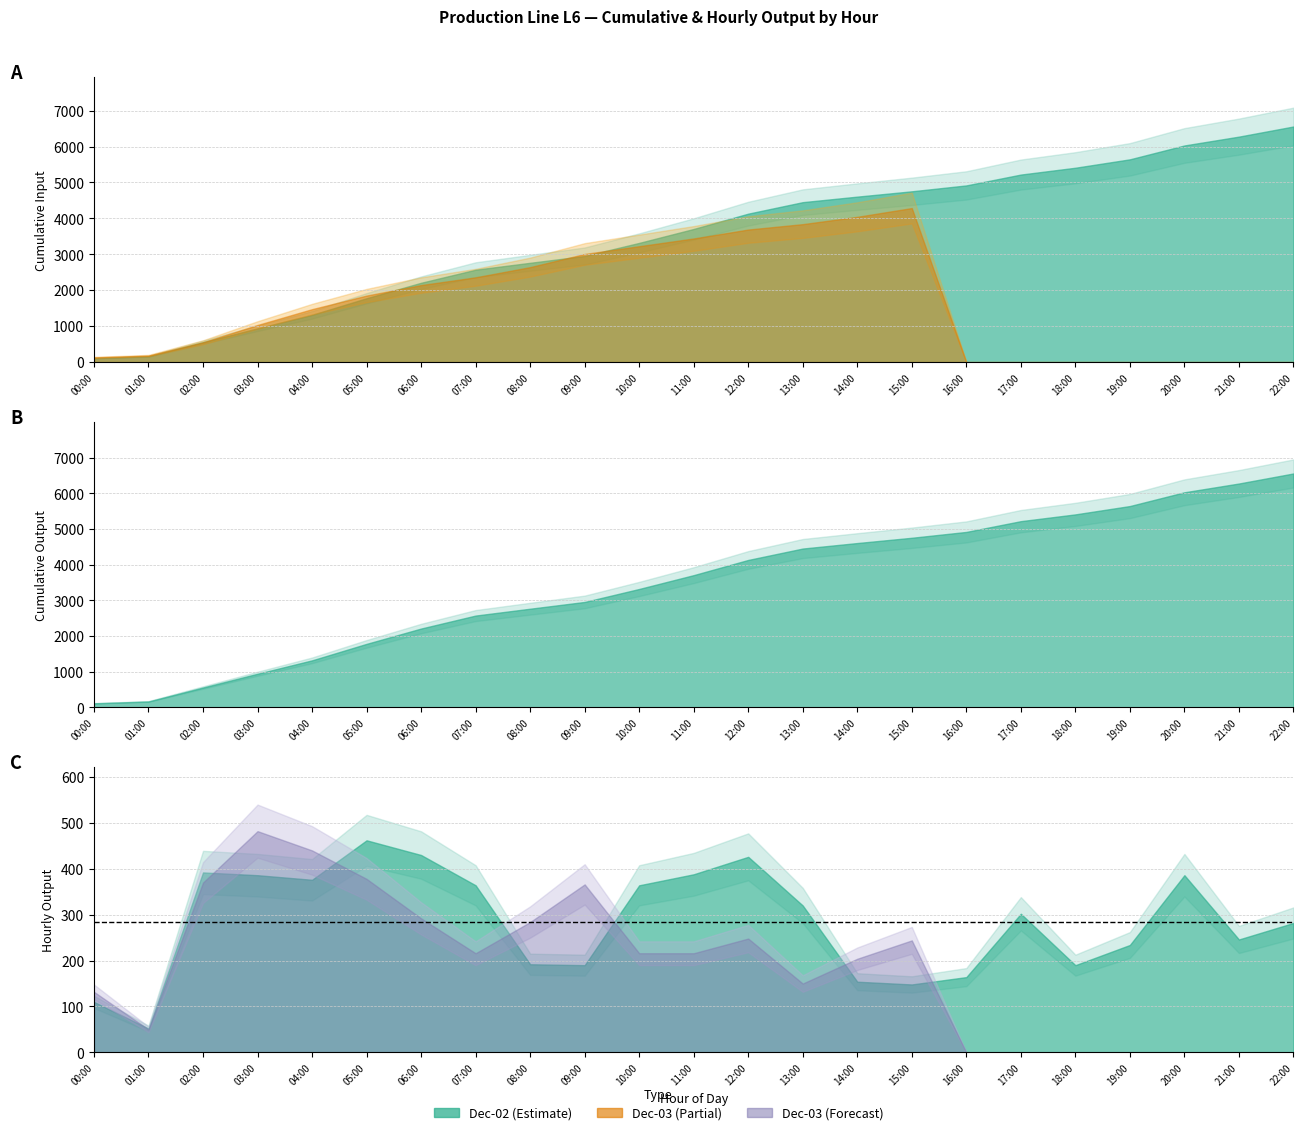

Does the chart display data point markers on the line(s)?

No